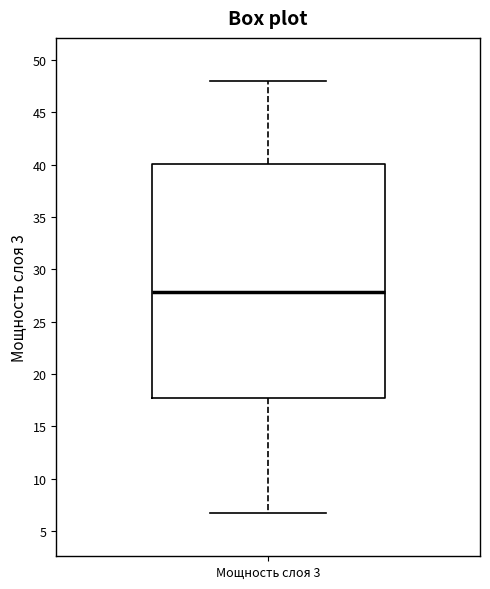

Transcribe this box plot: give where the median line is, the range the box spans, and where the two whiskers end, as read against the y-axis. The values are not printed on the chart, so give them approximately, as read against the axis.

median 28.0, box 17.5 to 40.0, whiskers 6.5 to 48.0